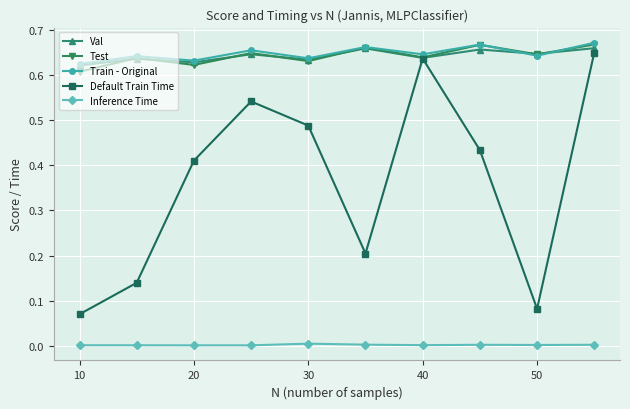

True or false: Default Train Time has more than 1 points higher than both neighbors.

True